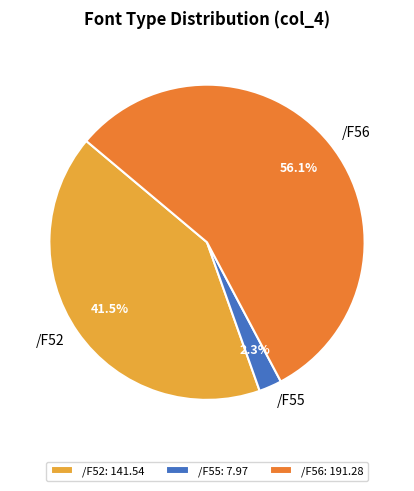

Which has a higher value, /F52 or /F55?

/F52